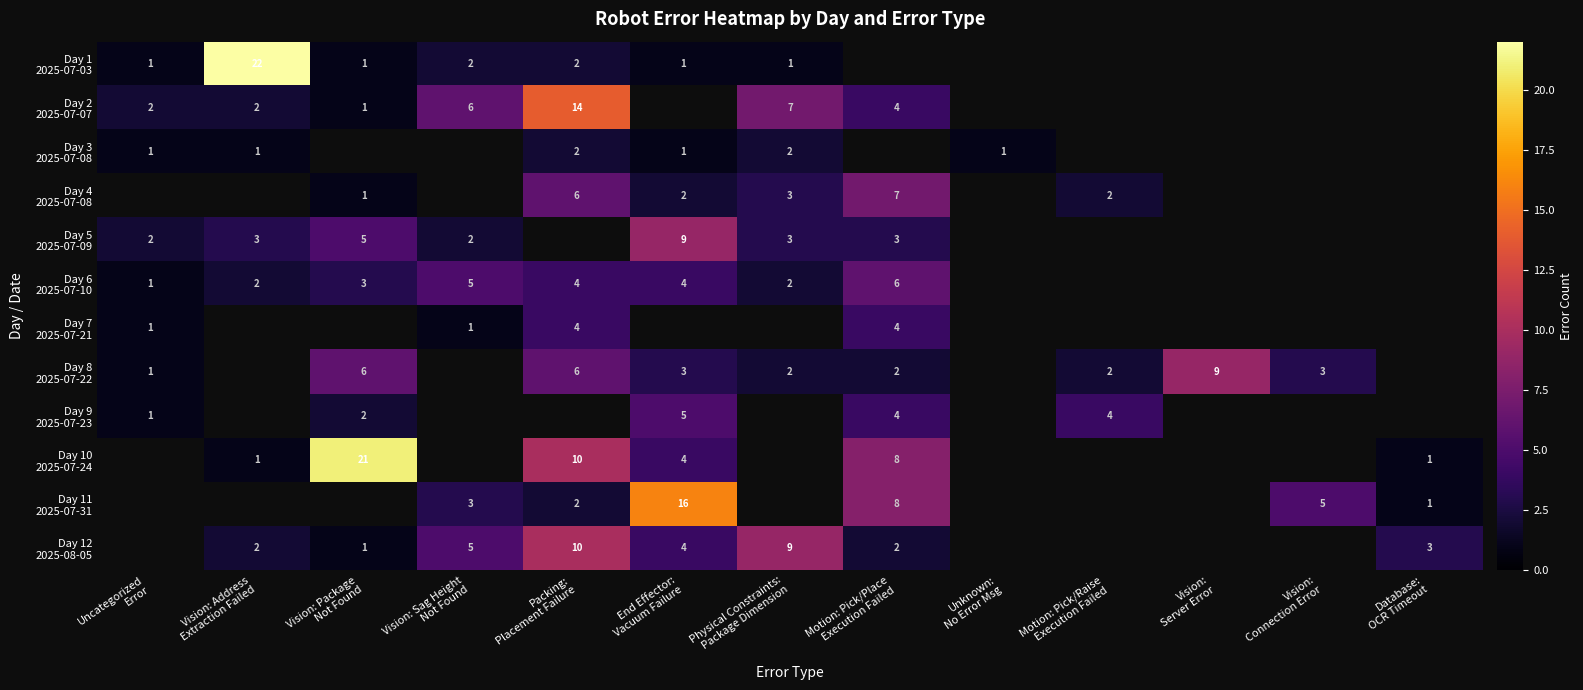

Which label corresponds to the smallest value in the chart?

Uncategorized
Error